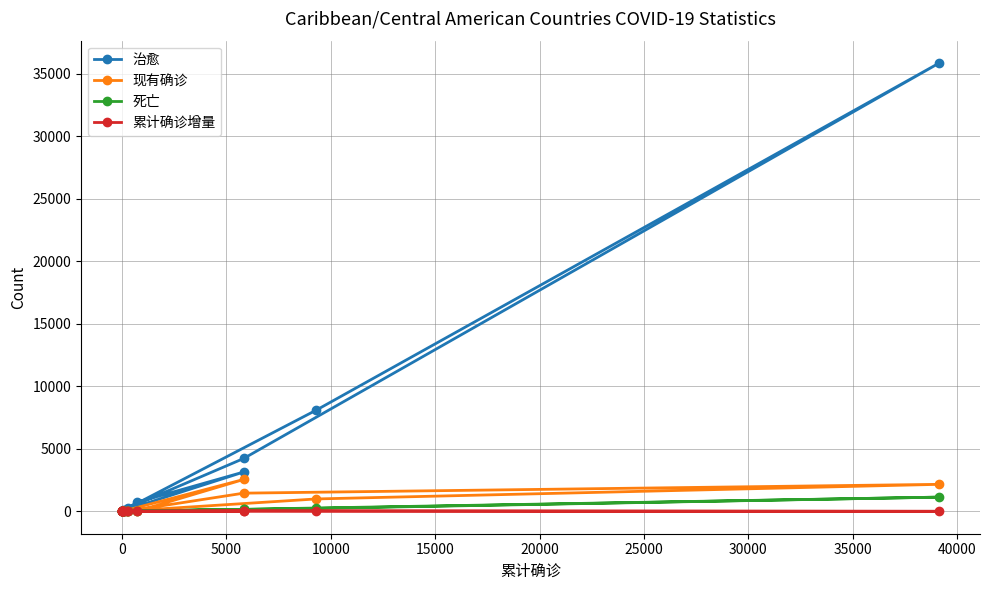

What are all the series names shown in the legend?

治愈, 现有确诊, 死亡, 累计确诊增量